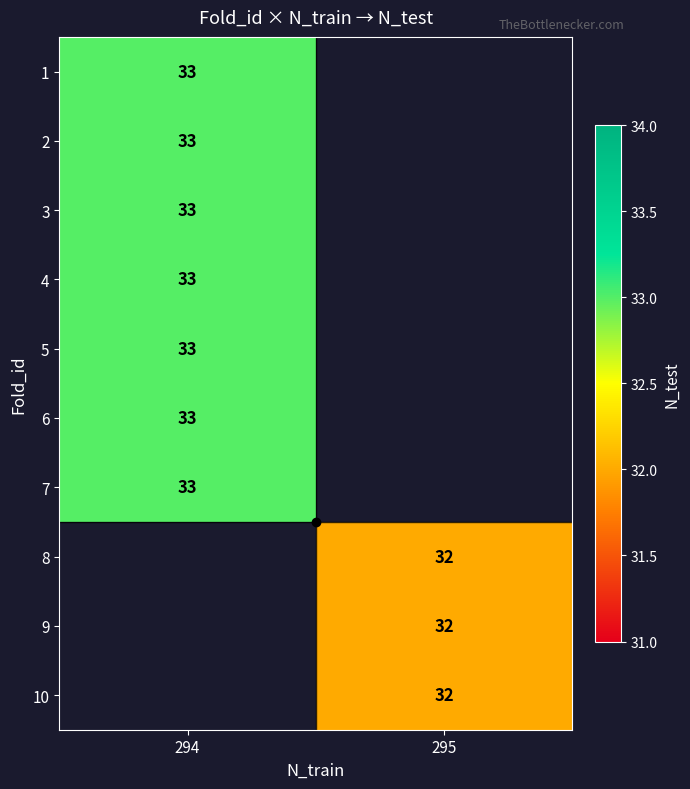

At which category does the chart reach its peak across all series?

294